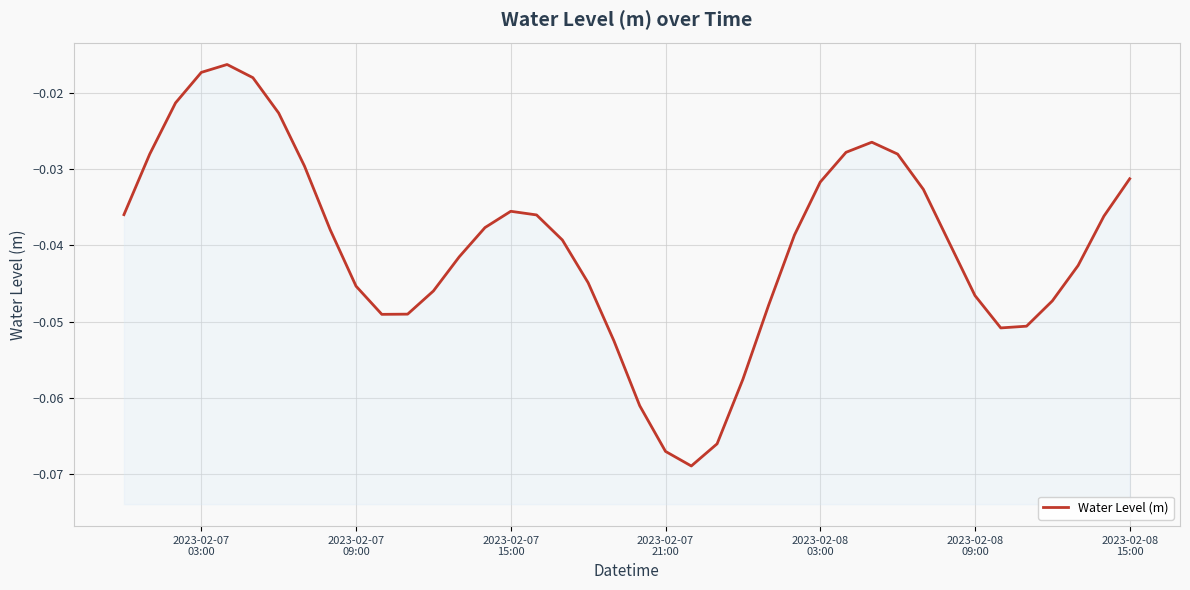

Reading right to left, transcribe all the data shown in this chart.

-0.0	-0.0	-0.0	-0.0	-0.1	-0.1	-0.0	-0.0	-0.0	-0.0	-0.0	-0.0	-0.0	-0.0	-0.0	-0.1	-0.1	-0.1	-0.1	-0.1	-0.1	-0.0	-0.0	-0.0	-0.0	-0.0	-0.0	-0.0	-0.0	-0.0	-0.0	-0.0	-0.0	-0.0	-0.0	-0.0	-0.0	-0.0	-0.0	-0.0